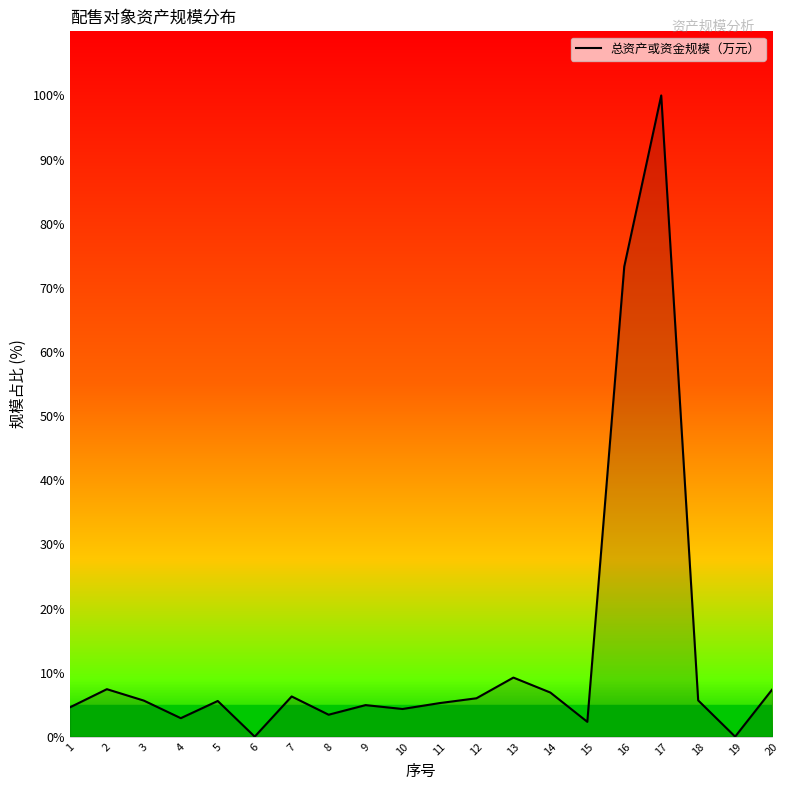

Is it true that the value at 1 is 7.9?

False